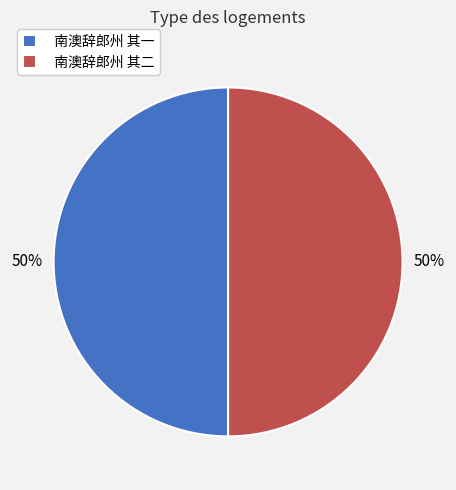

What percentage is the 南澳辞郎州 其二 slice, to the nearest percent?

50%